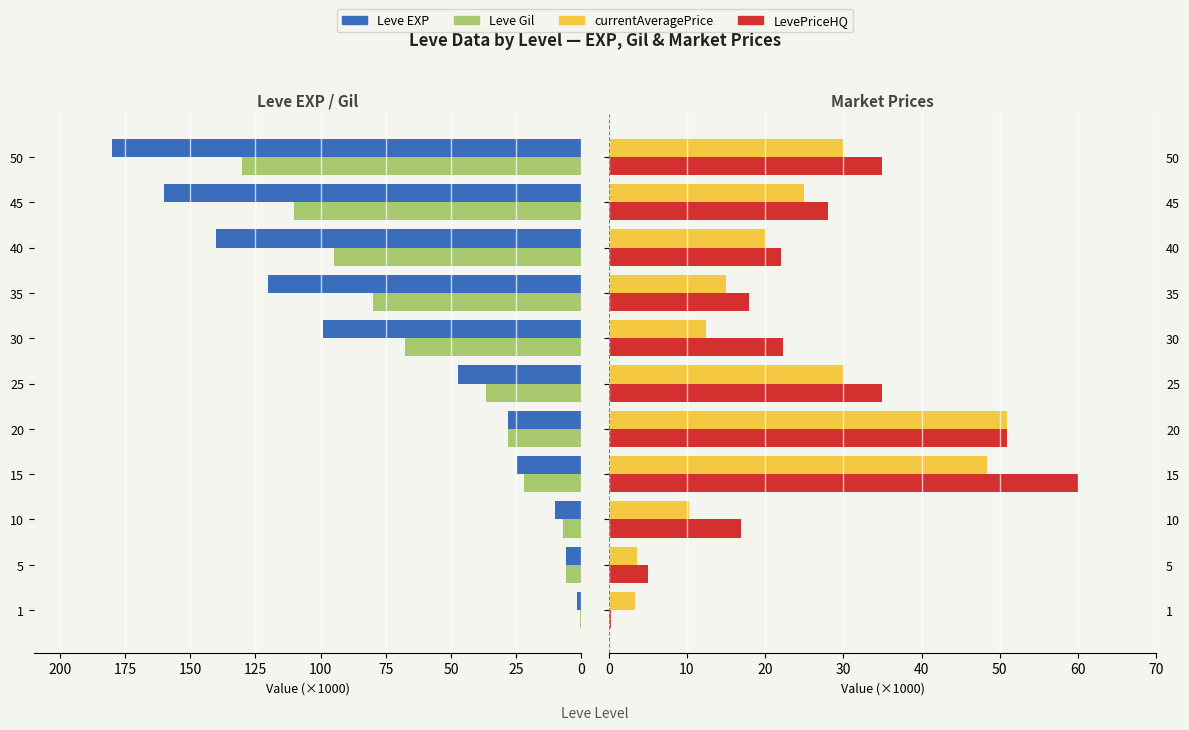

Which series has the largest range (max minus min)?

Leve EXP